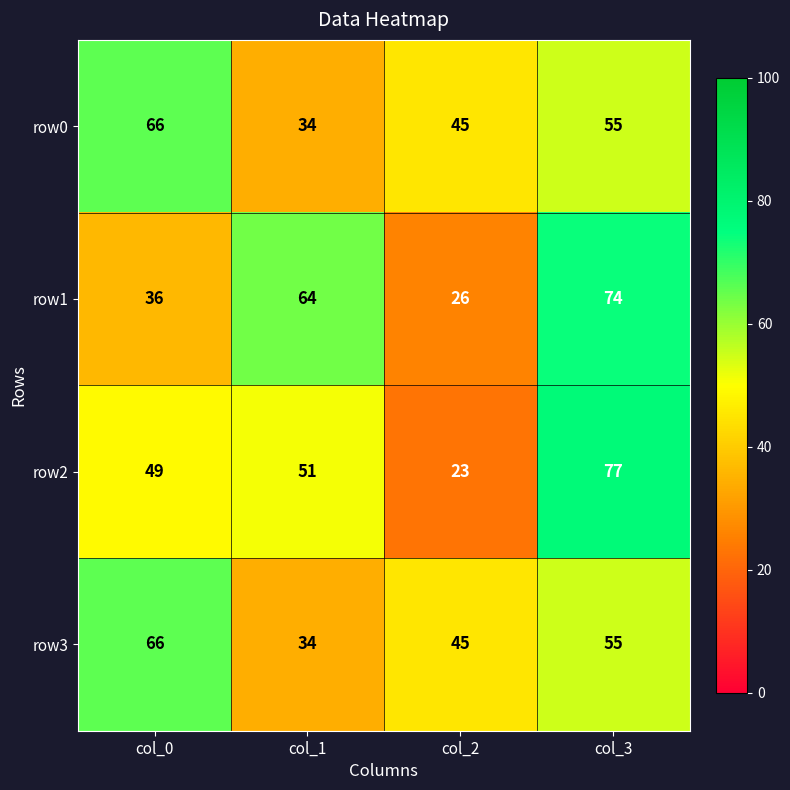

Rank the categories by row3 value from lowest to highest.

col_1, col_2, col_3, col_0